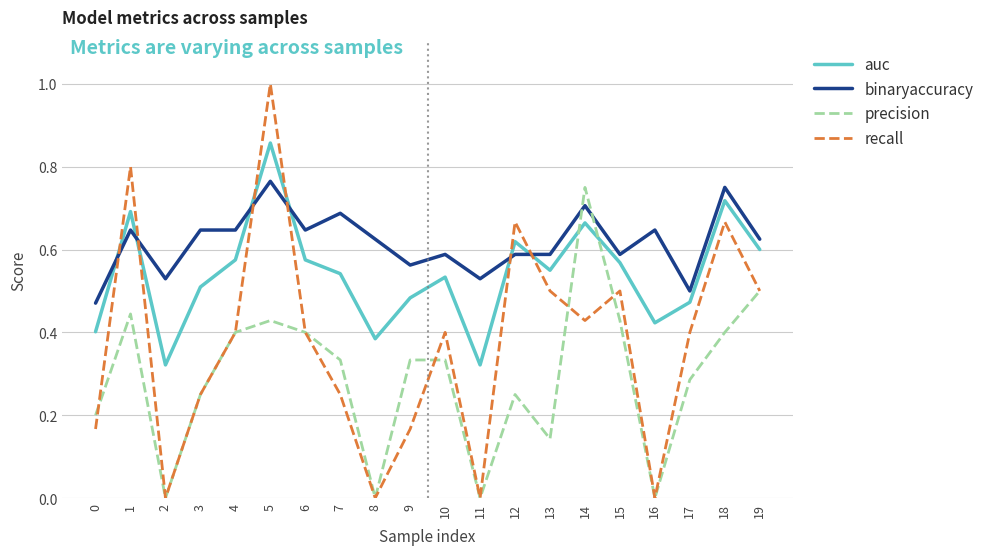

Which series changed the most between 2 and 13?

recall